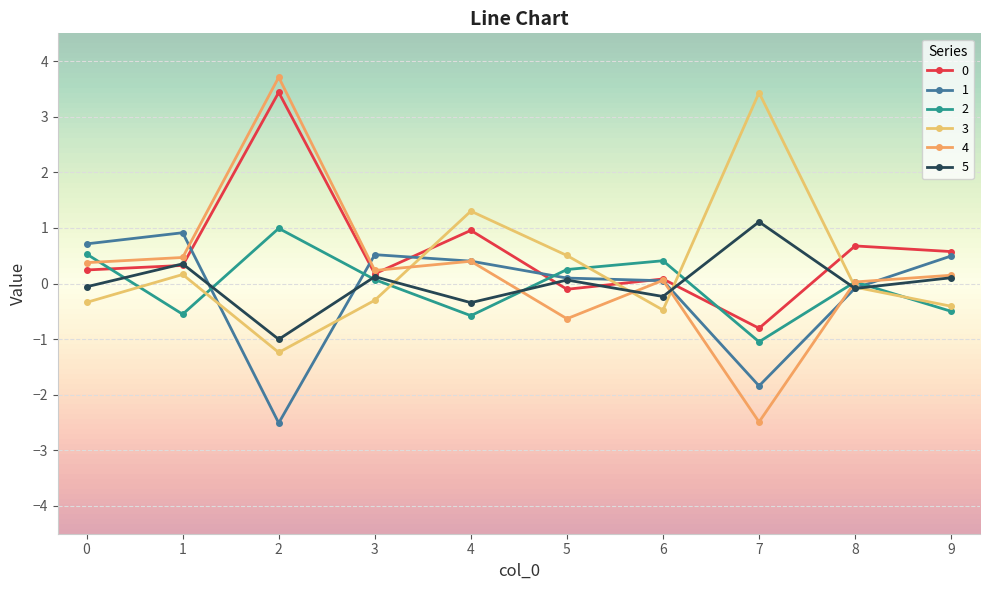

The value of 3 at 5 is 0.5. True or false?

True